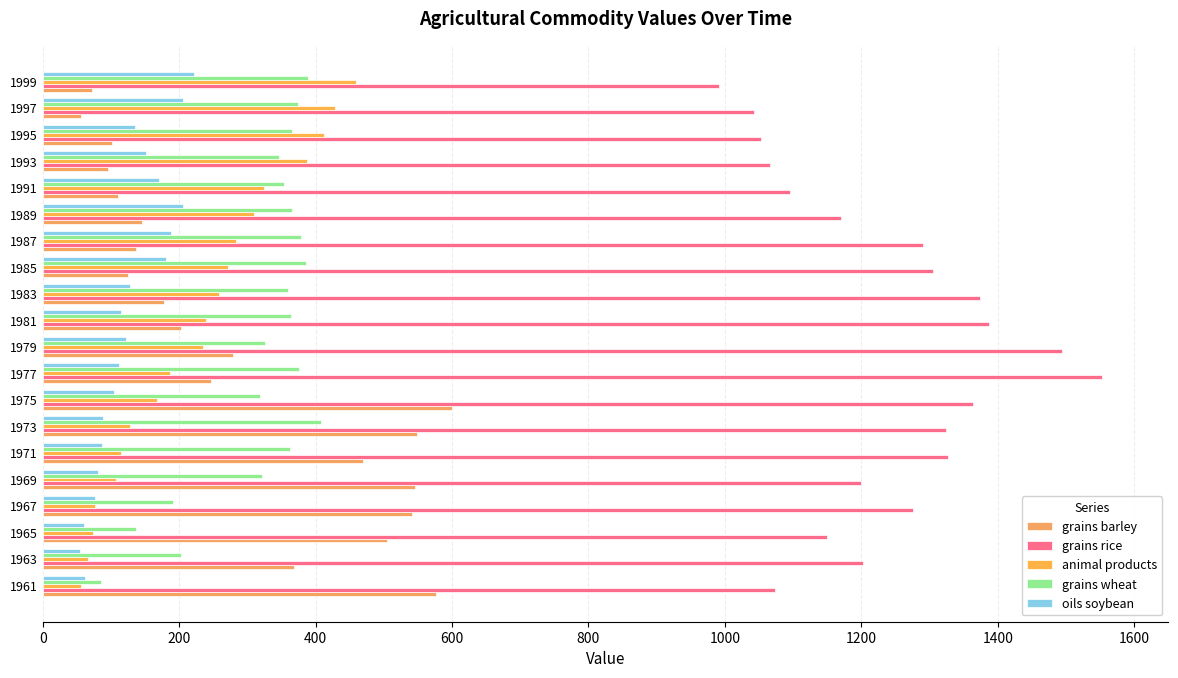

How many series are shown in this chart?

5